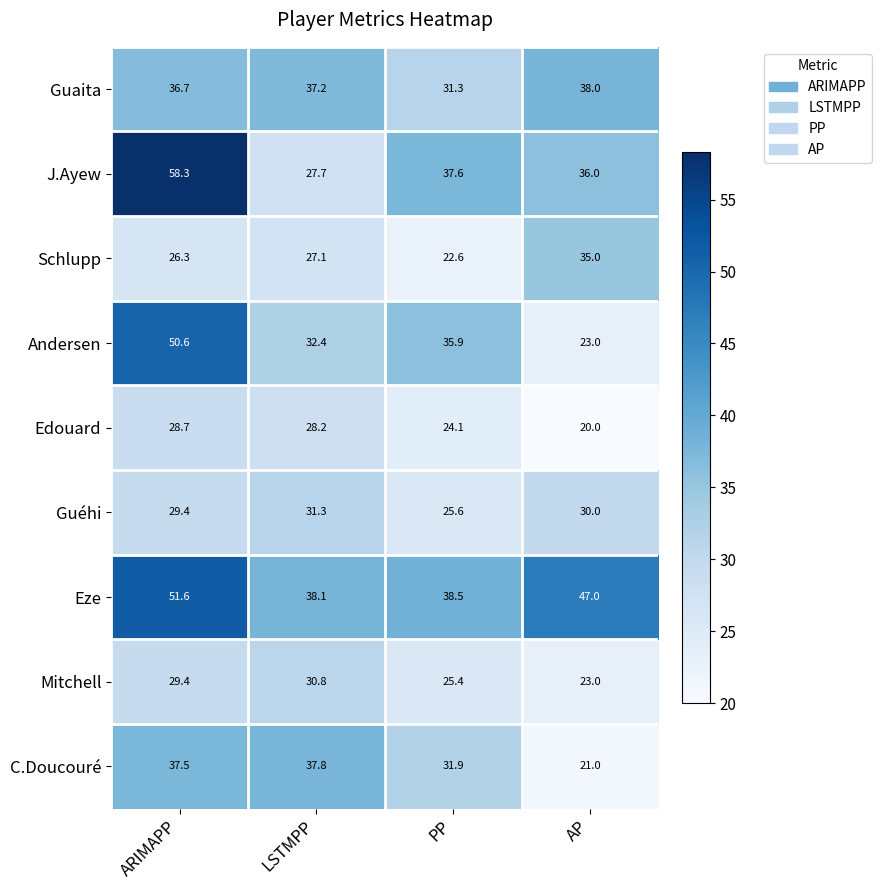

At which label does Andersen first exceed 35?

ARIMAPP